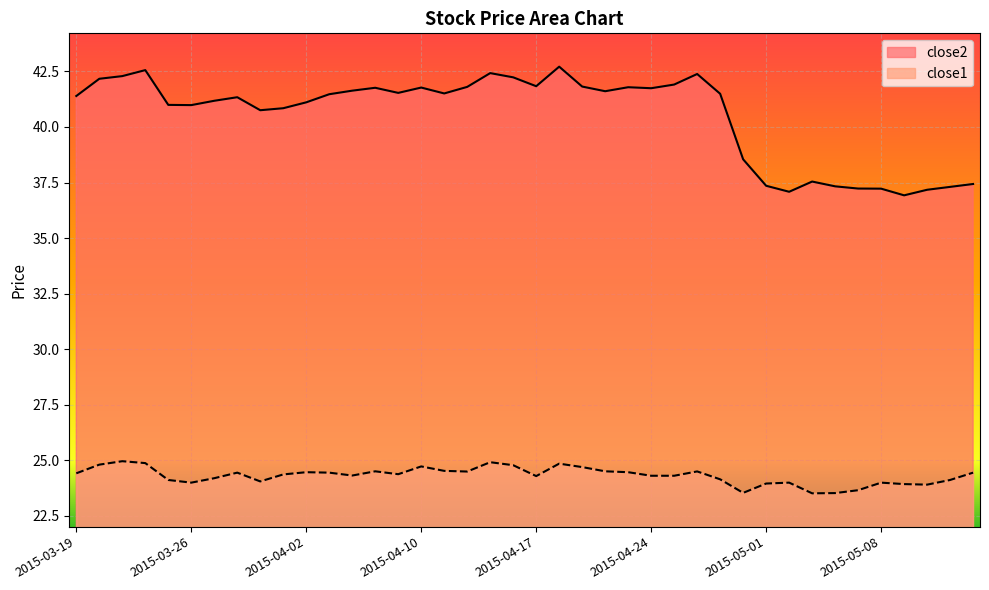

In close2, how many points are lower than both neighbors (excluding endpoints)?

9